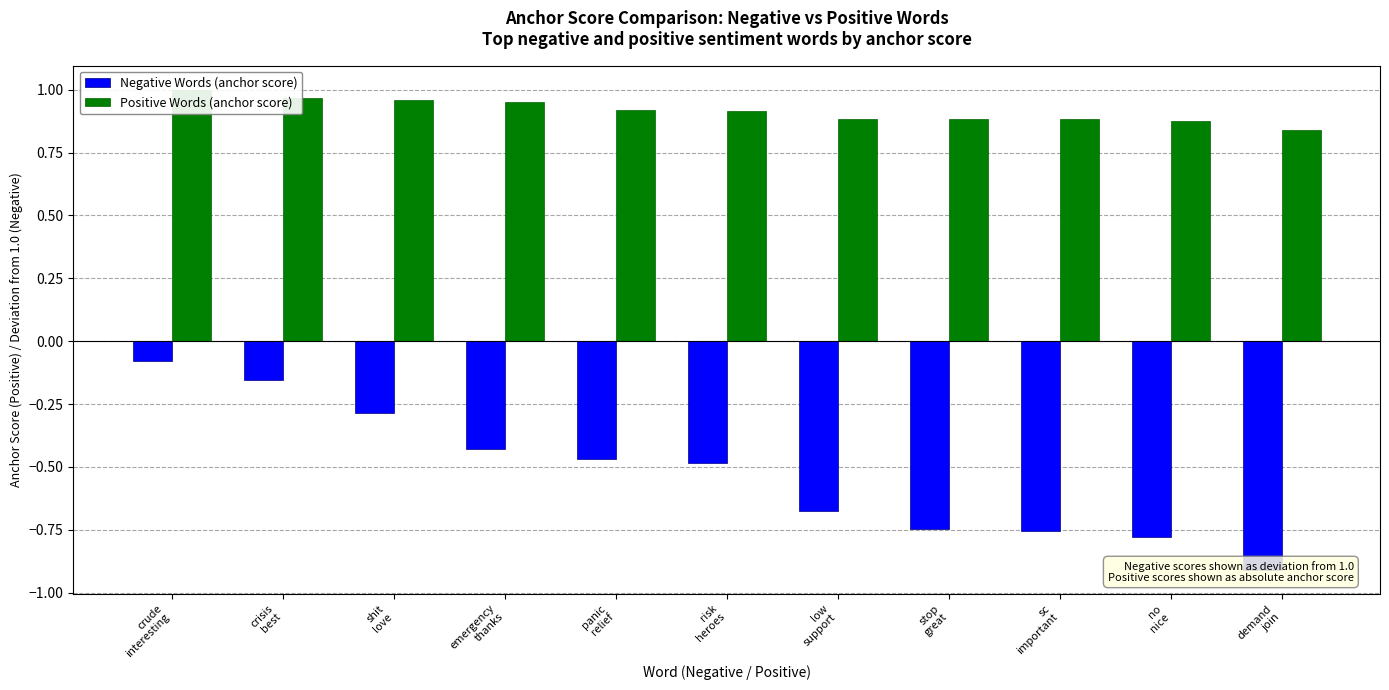

Does the chart contain stacked bars?

No